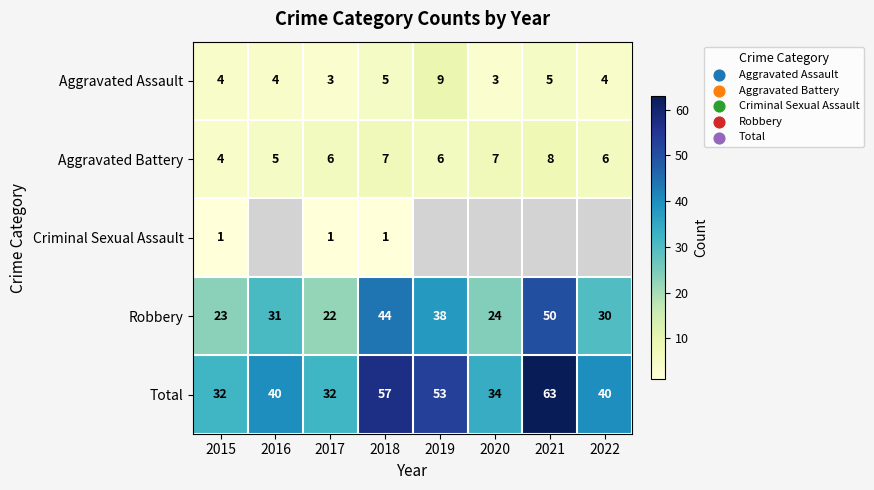

Which category has the lowest value in the Robbery series?

2017